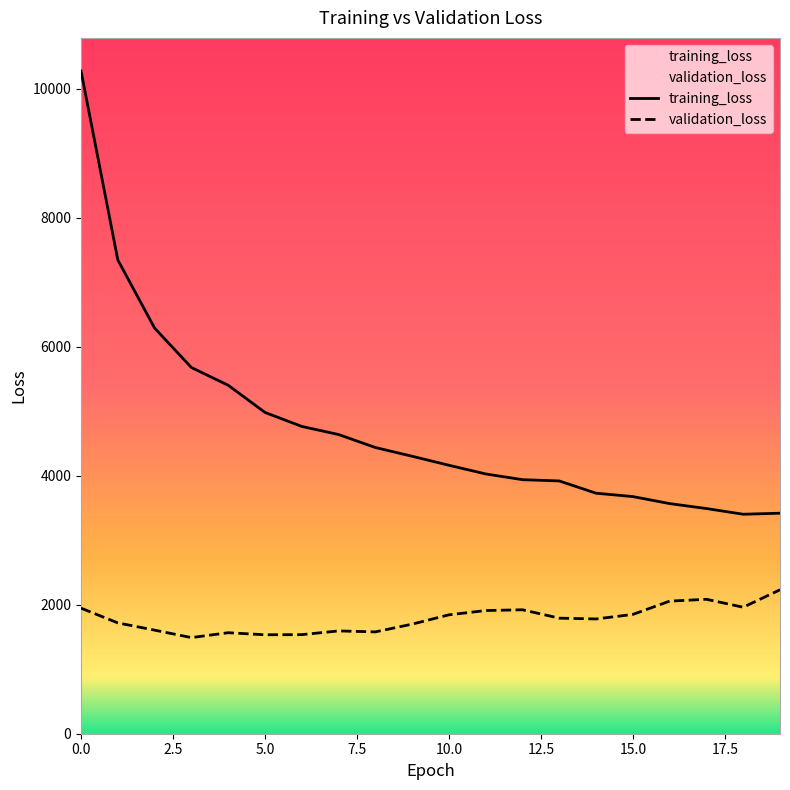

What is the total value across all series at 0.0?

12221.3